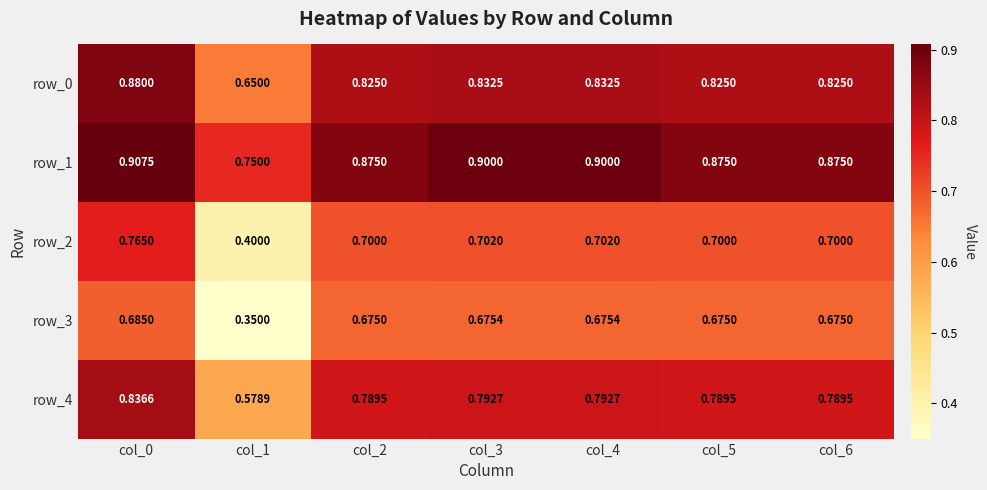

Which category has the lowest value across all series?

col_1